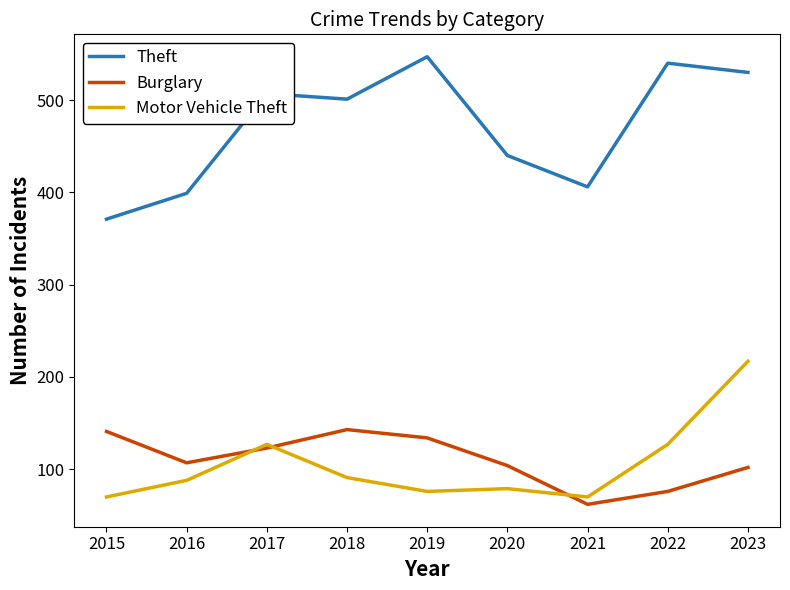

How many interior local valleys does the Theft series have?

2